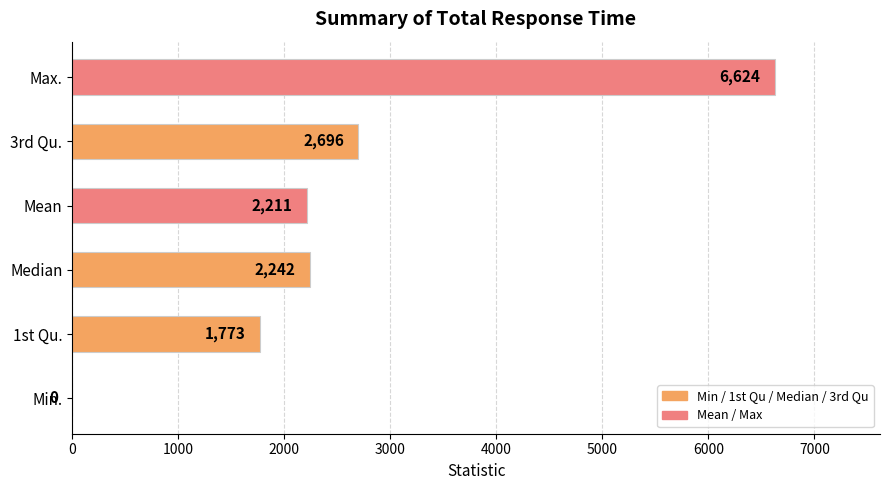

Reading bottom to top, transcribe all the data shown in this chart.

Min.=0	1st Qu.=1773	Median=2242	Mean=2211	3rd Qu.=2696	Max.=6624